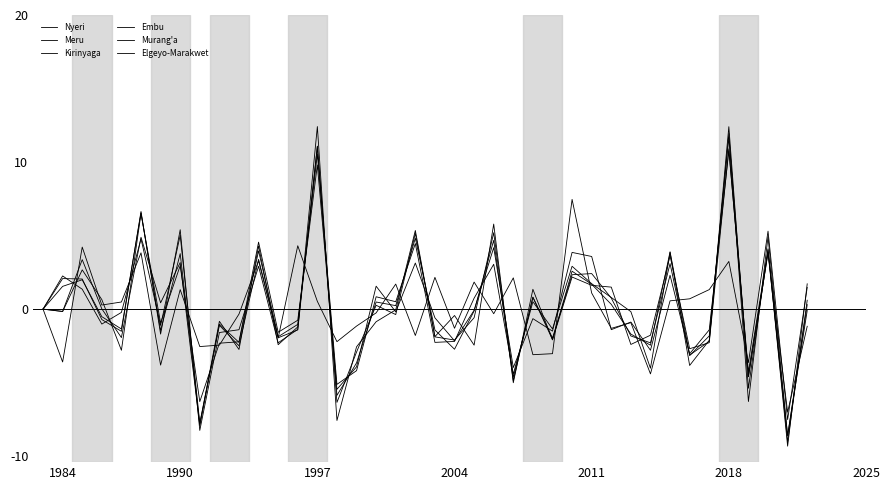

How many intersections are there between Embu and Murang'a?

25